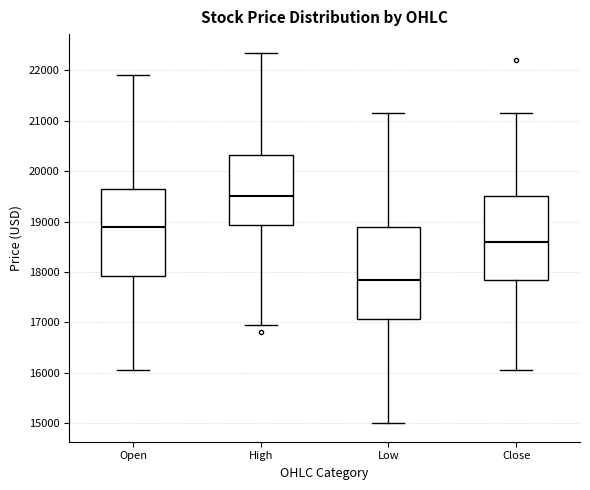

Where does the upper whisker of the box for Close end on the y-axis? The values are not printed on the chart, so give them approximately, as read against the axis.

21200